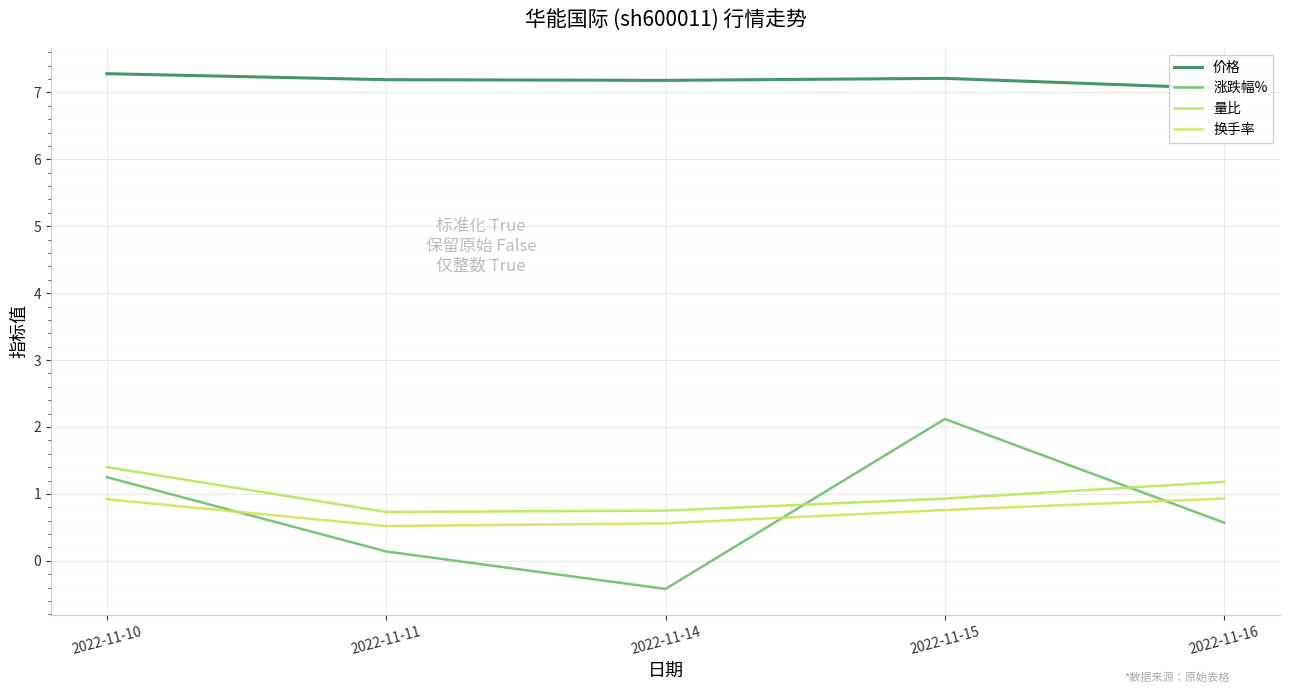

Which label corresponds to the largest value in the chart?

2022-11-10